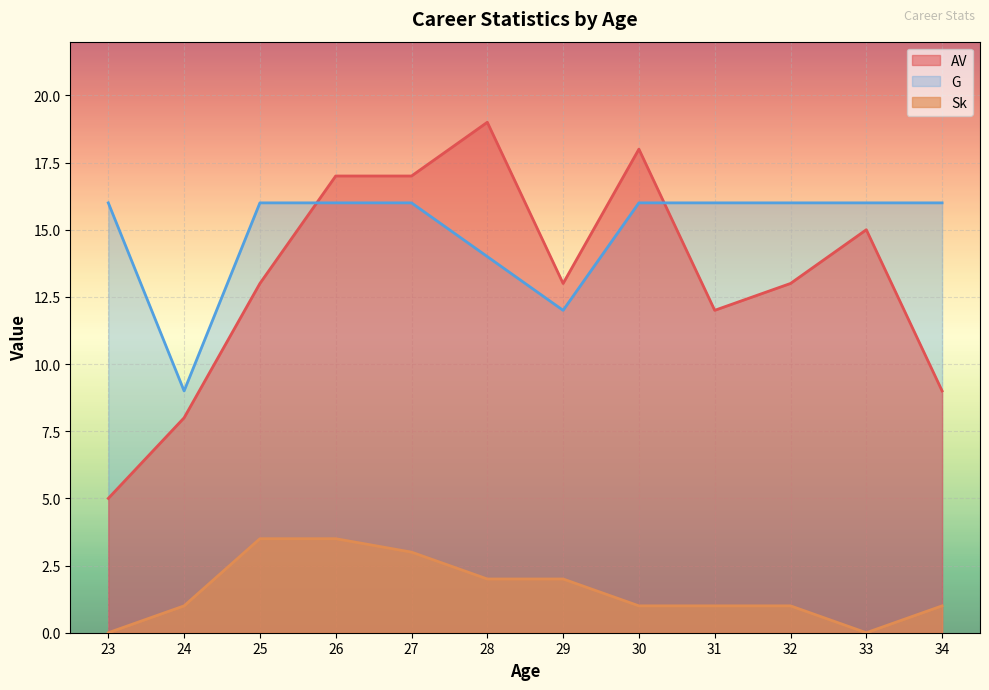

True or false: AV and G intersect in this chart.

True